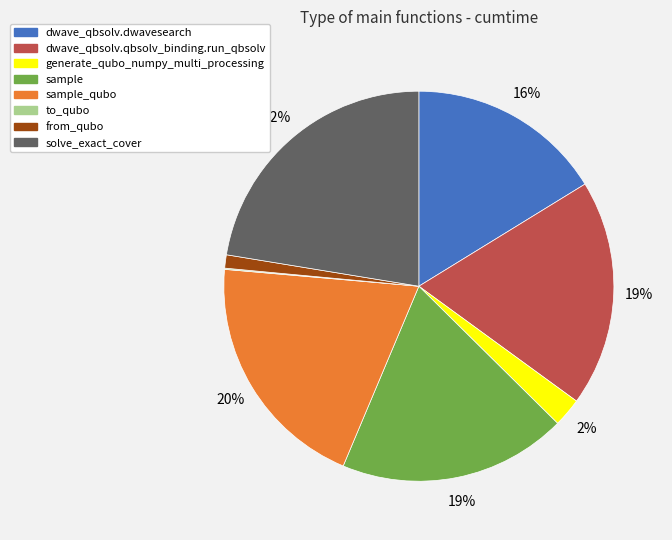

To the nearest percent, what is the combined percentage of sample and from_qubo?

20%